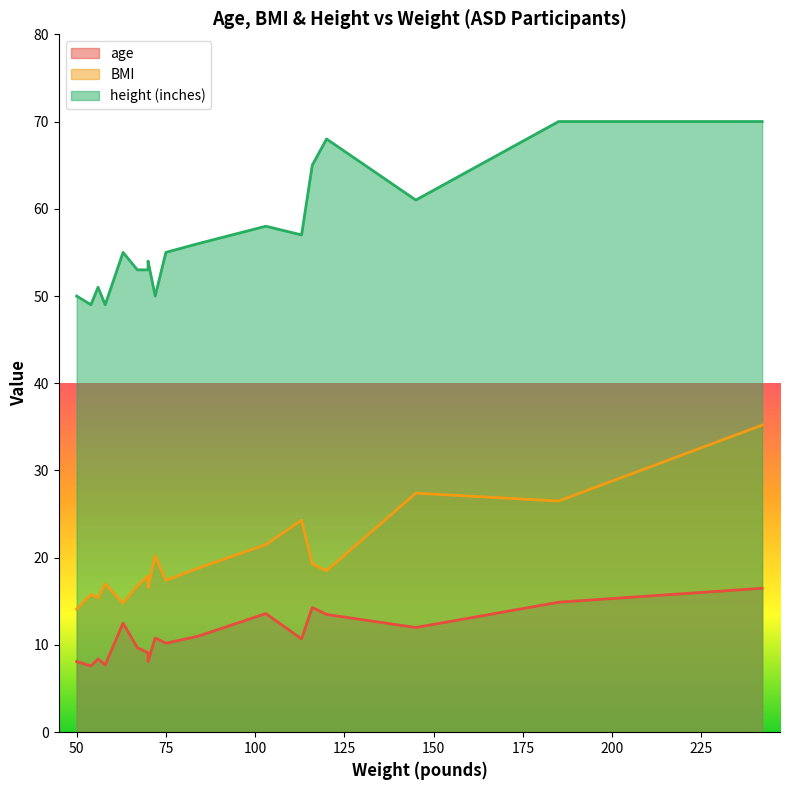

True or false: BMI and height (inches) cross at least once.

False